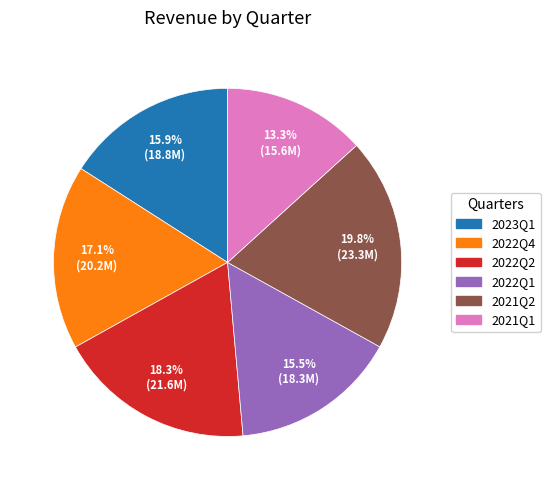

What is the total percentage of 2021Q2 and 2023Q1?

35.7%